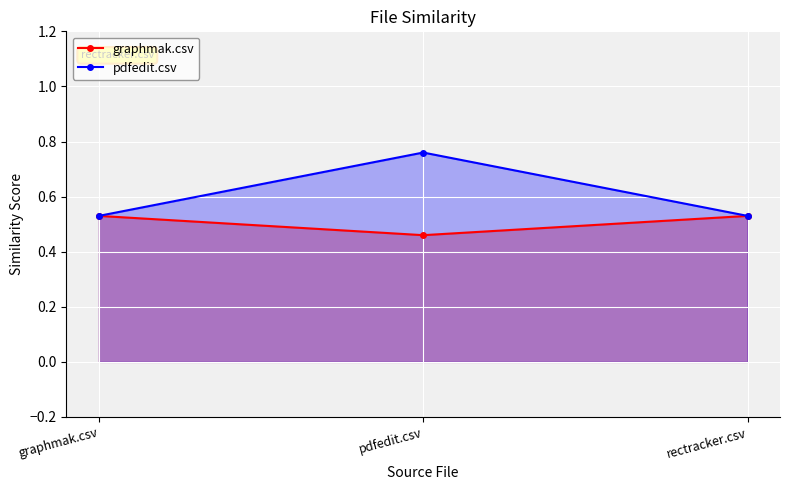

True or false: graphmak.csv has a value of 0.7 at rectracker.csv.

False